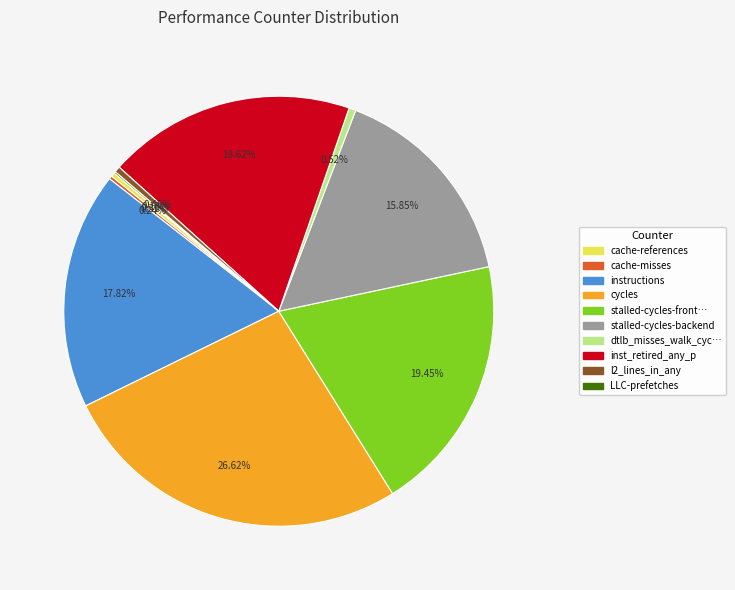

Is there a majority slice in this chart?

No